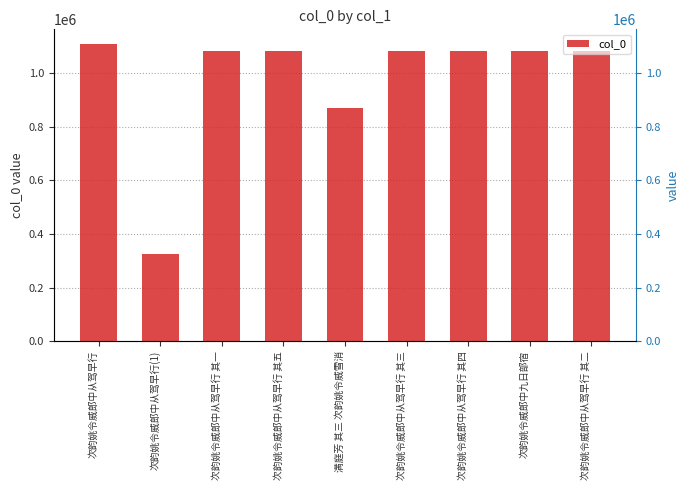

What is the approximate value at 次韵姚令威郎中九日部宿, to the nearest 100?

1083700